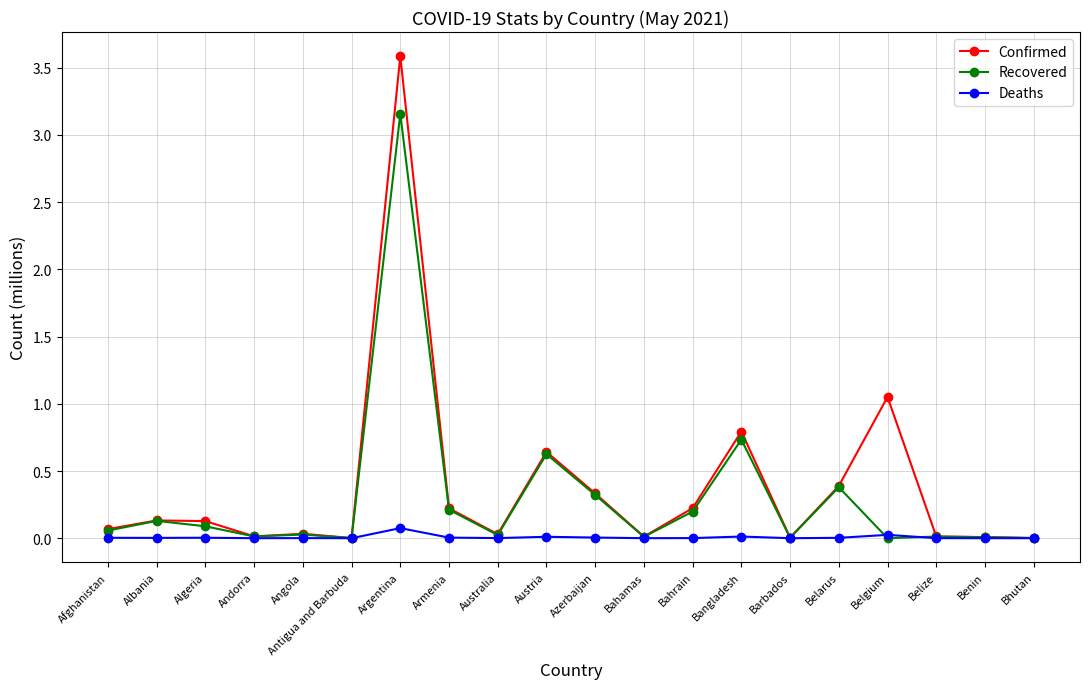

List the series in order of their peak value, highest first.

Confirmed, Recovered, Deaths